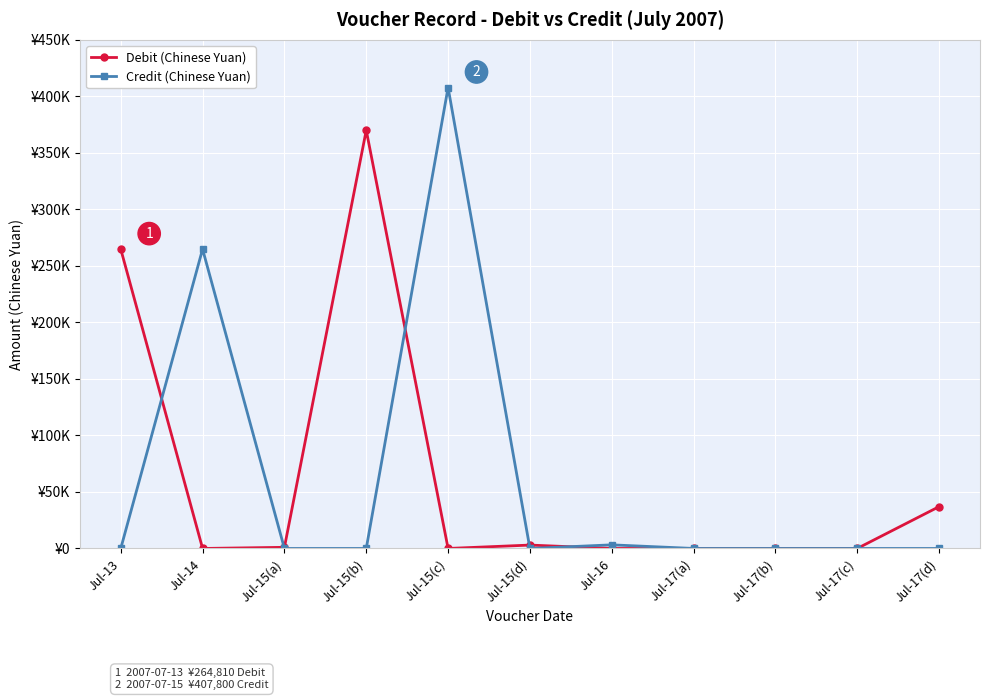

Read the Debit (Chinese Yuan) value at Jul-15(a), to the nearest 100.

1000